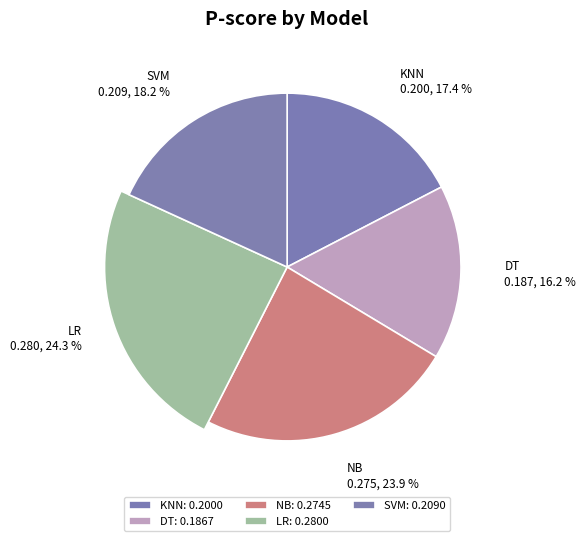

What is the change in value from DT to NB?

+0.1